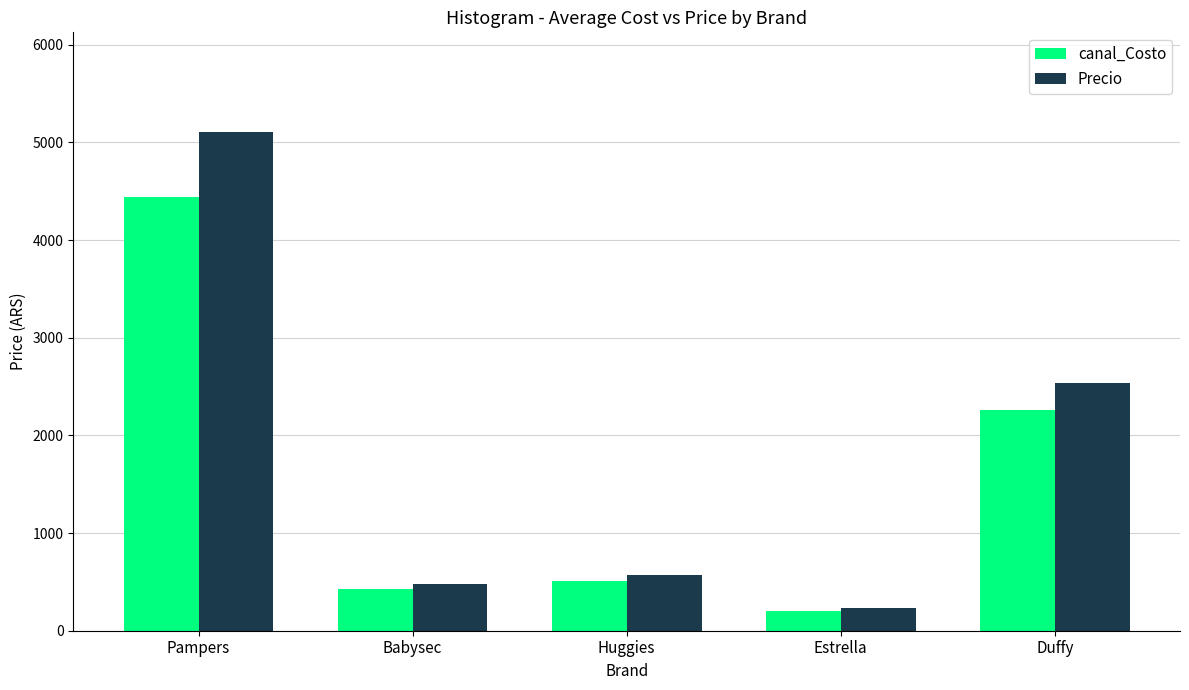

At which category does the chart reach its minimum across all series?

Estrella